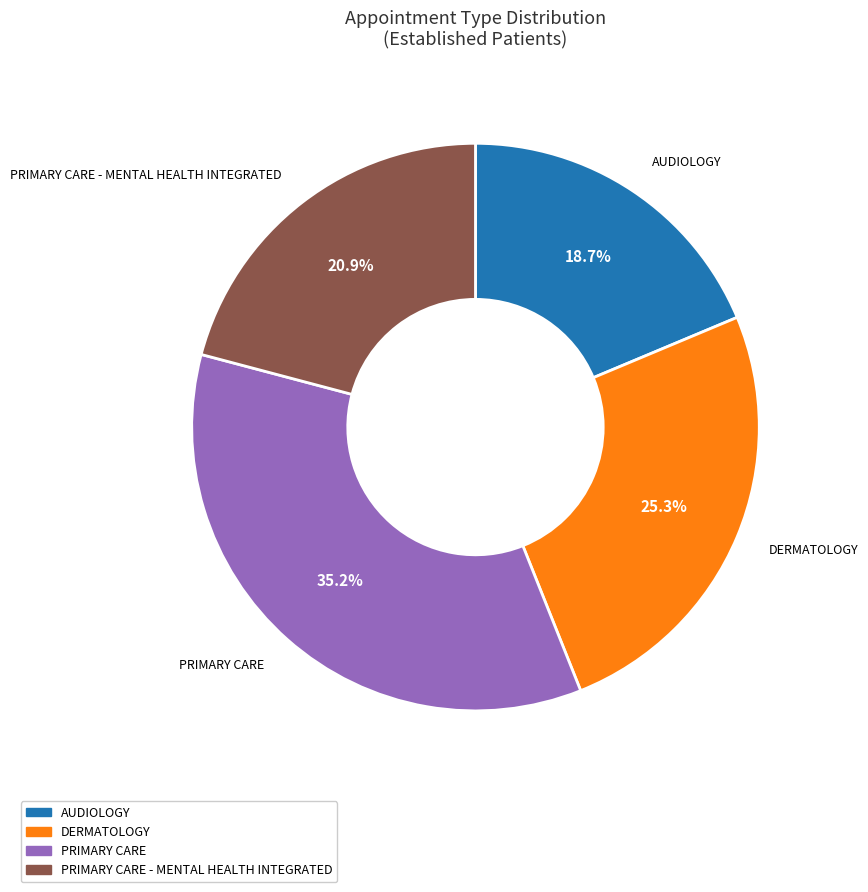

Combined, what portion of the pie is PRIMARY CARE - MENTAL HEALTH INTEGRATED and AUDIOLOGY?

39.6%